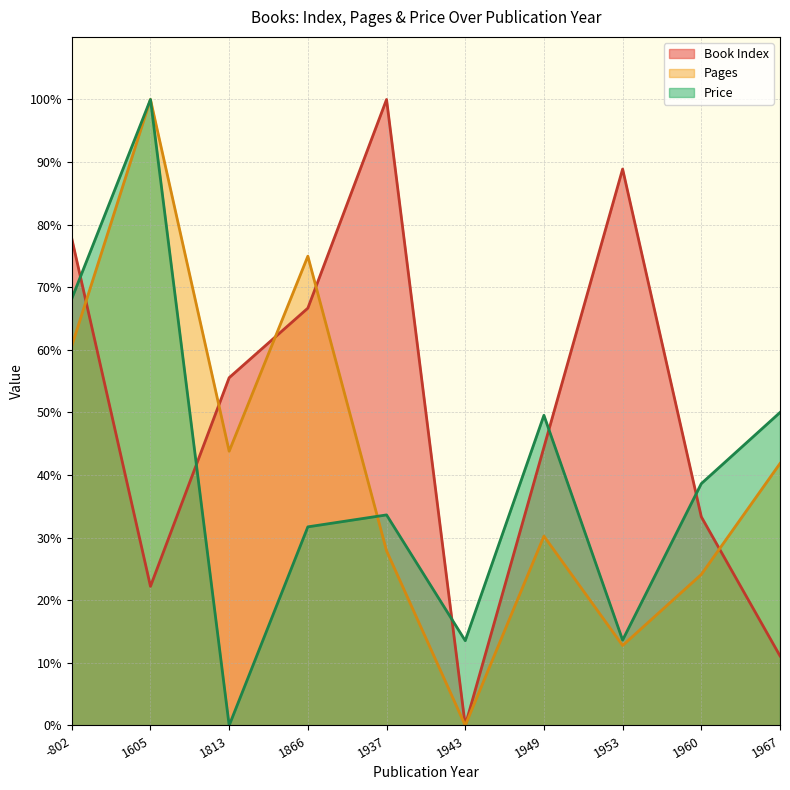

How many data points in Pages are above 41?

5